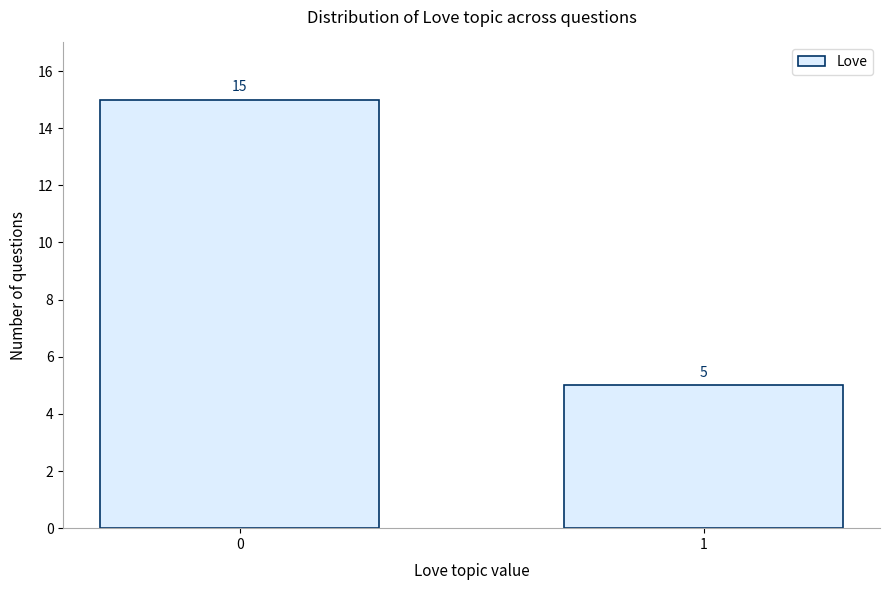

Reading right to left, transcribe all the data shown in this chart.

1=5	0=15